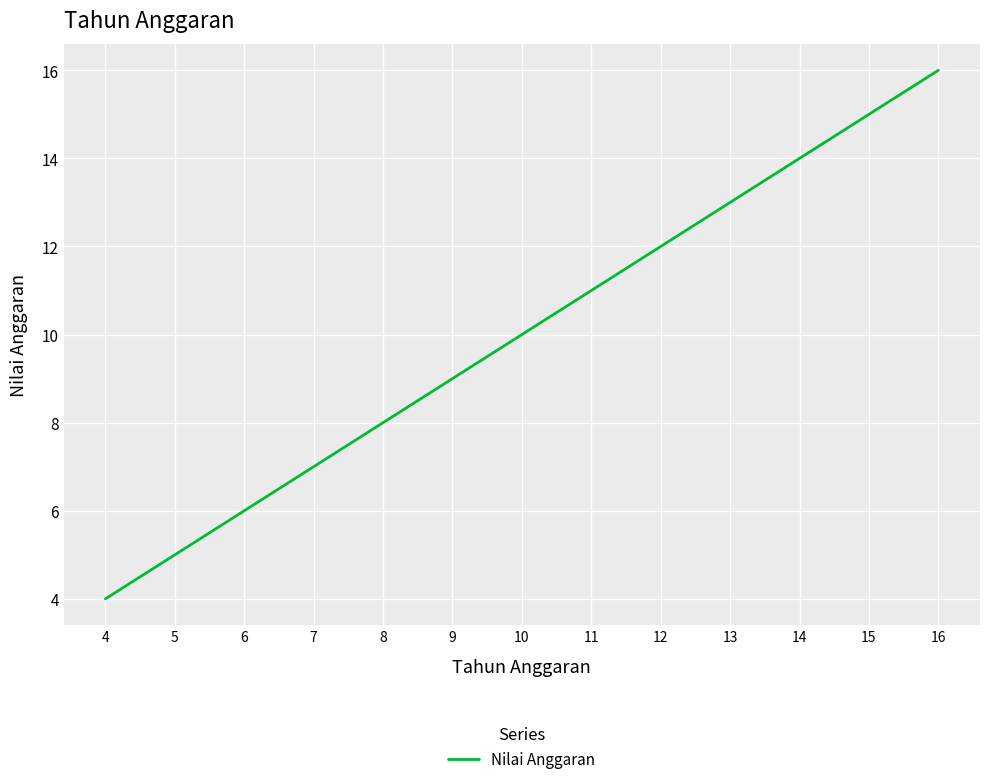

True or false: the data shows 5 at 9.

False